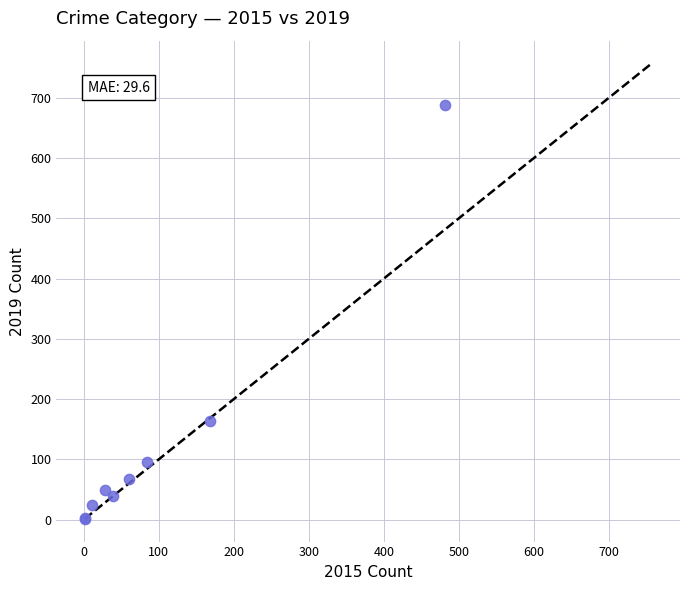

What Y value in the scatter plot is closest to 345?

163